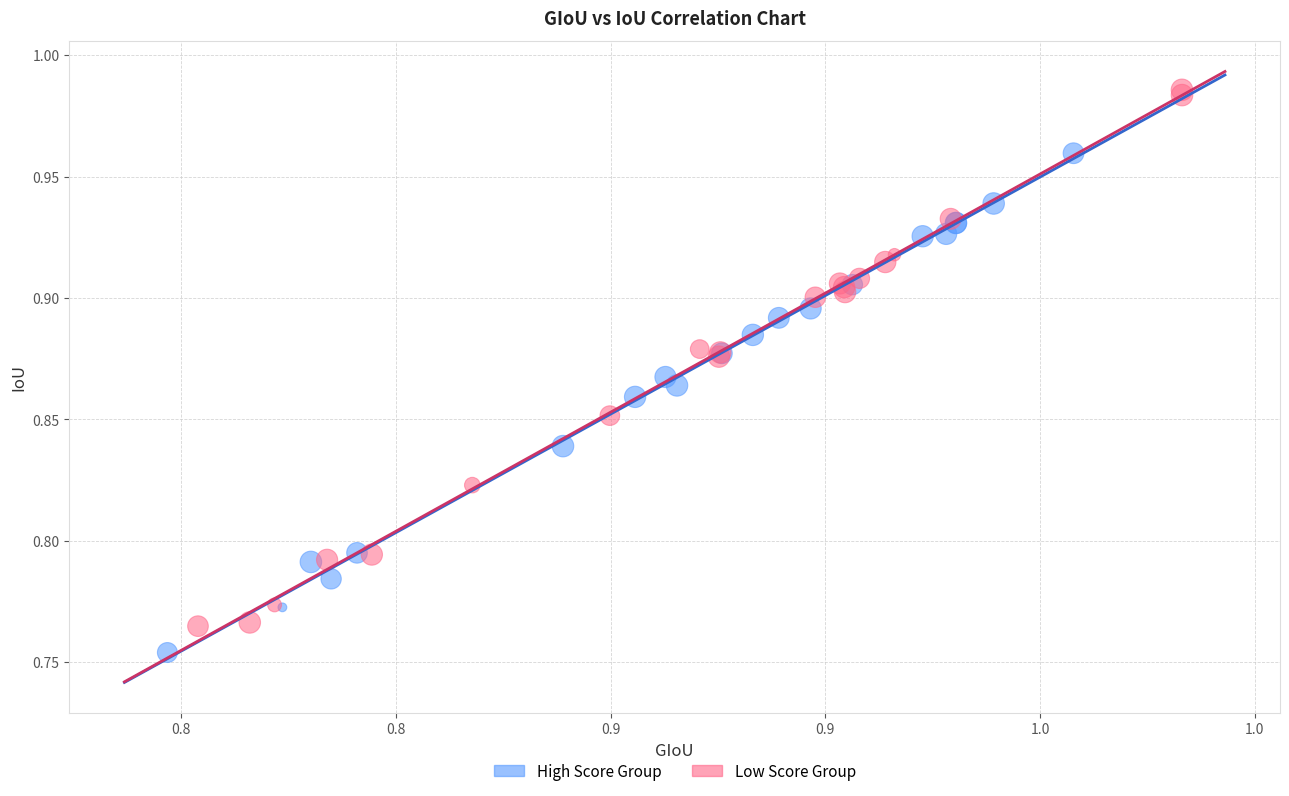

Which series reaches the maximum Y coordinate?

Low Score Group